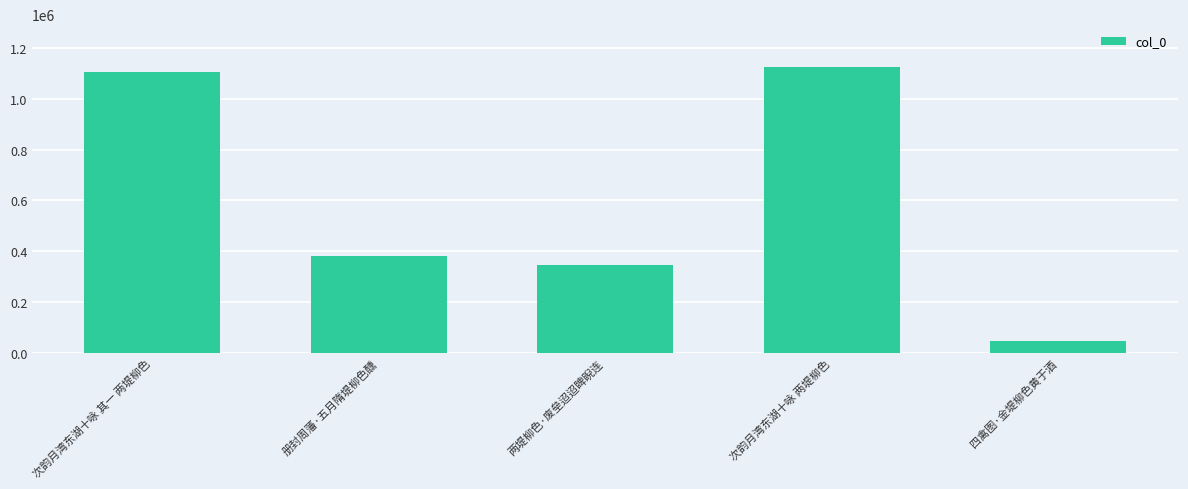

At which label does the data first exceed 382864?

次韵月湾东湖十咏 其一 两堤柳色